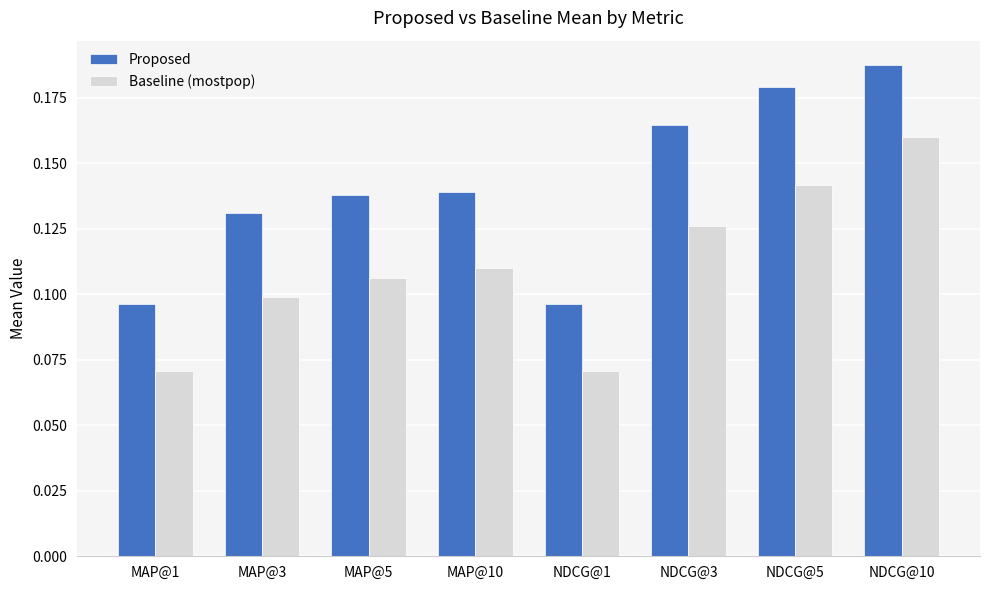

Which series has the largest range (max minus min)?

Proposed